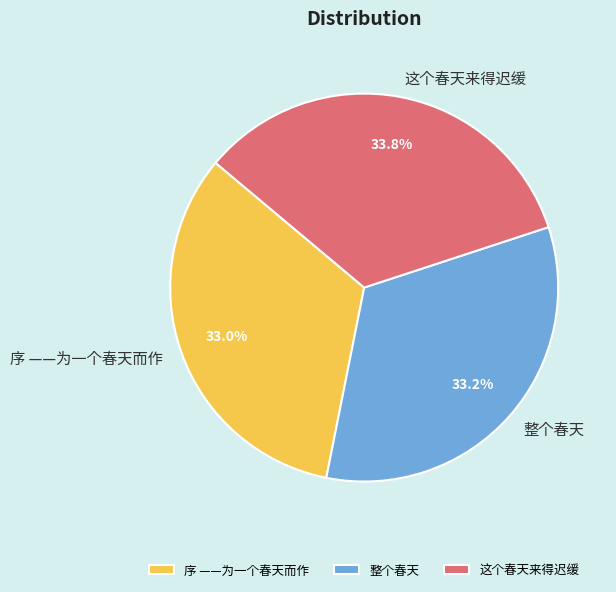

Approximately how many times larger is the value at 整个春天 compared to 这个春天来得迟缓?

1.0